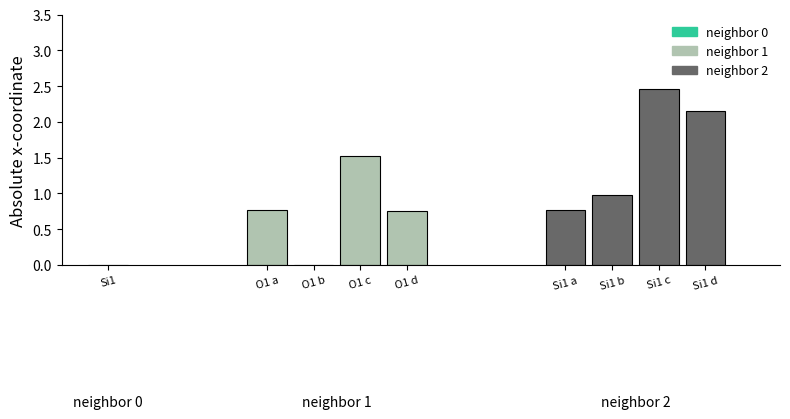

The value of neighbor 1 at O1 c is 2.0. True or false?

False